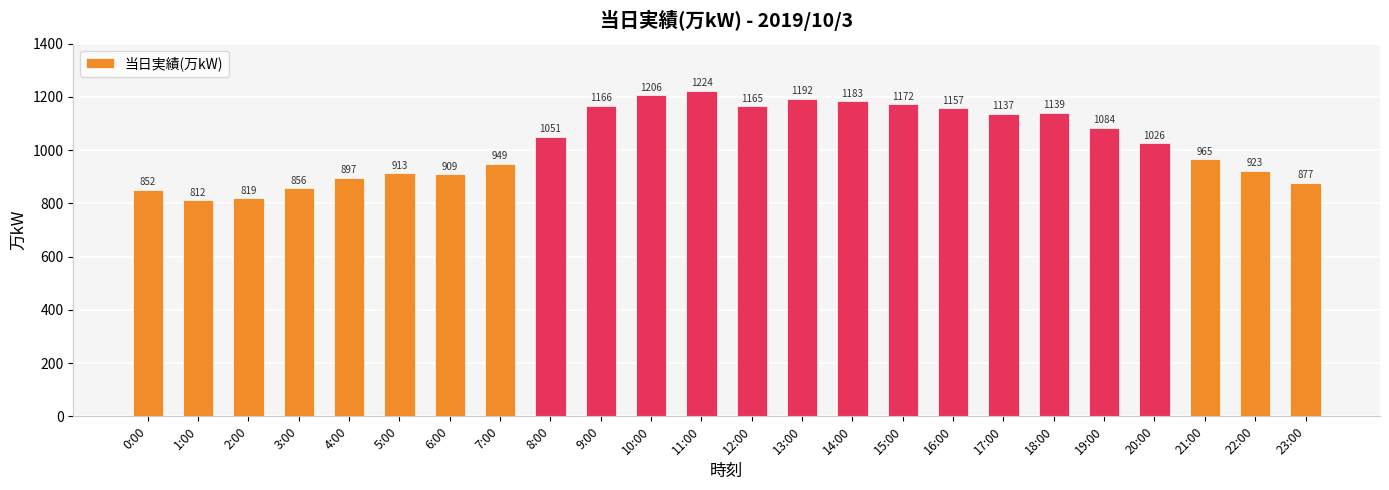

The value at 17:00 is 1137. True or false?

True